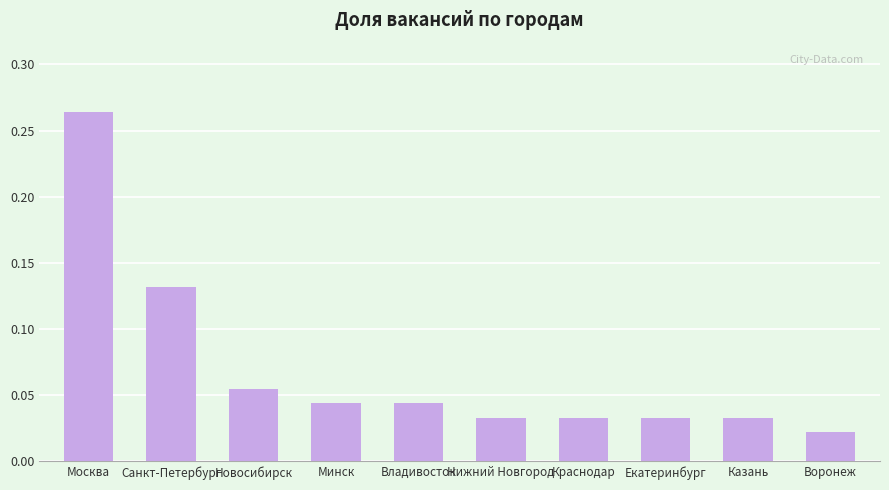

What is the label of the 8th bar from the left?

Екатеринбург